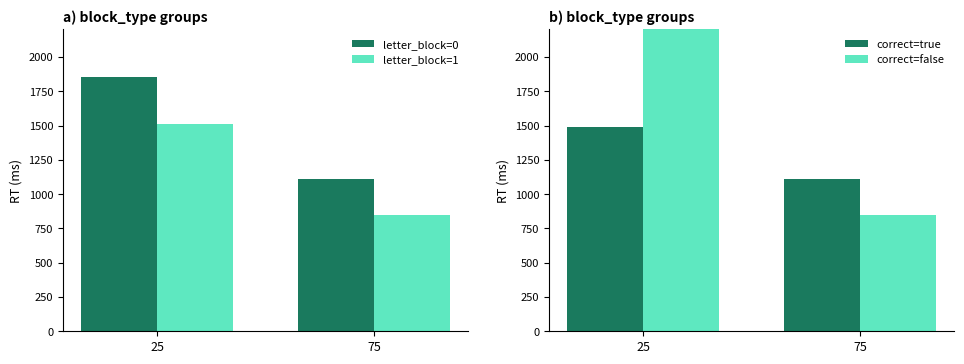

Reading left to right, list all the values displayed in this chart.

letter_block=0: 25=1857.3	75=1111.7
letter_block=1: 25=1511.7	75=849.0
correct=true: 25=1486.8	75=1111.7
correct=false: 25=2838.5	75=849.0